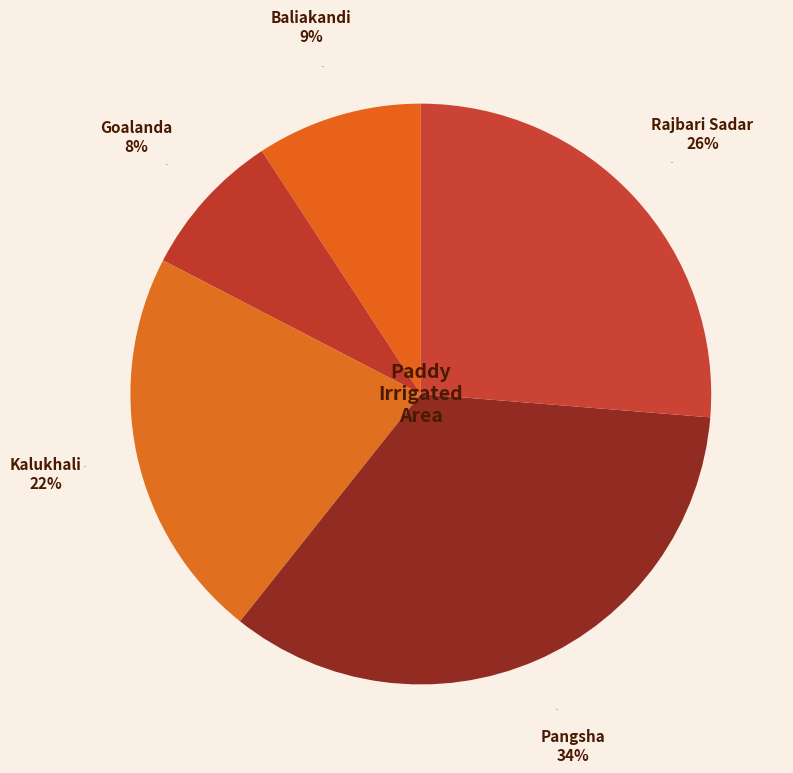

How many segments does this pie chart have?

5